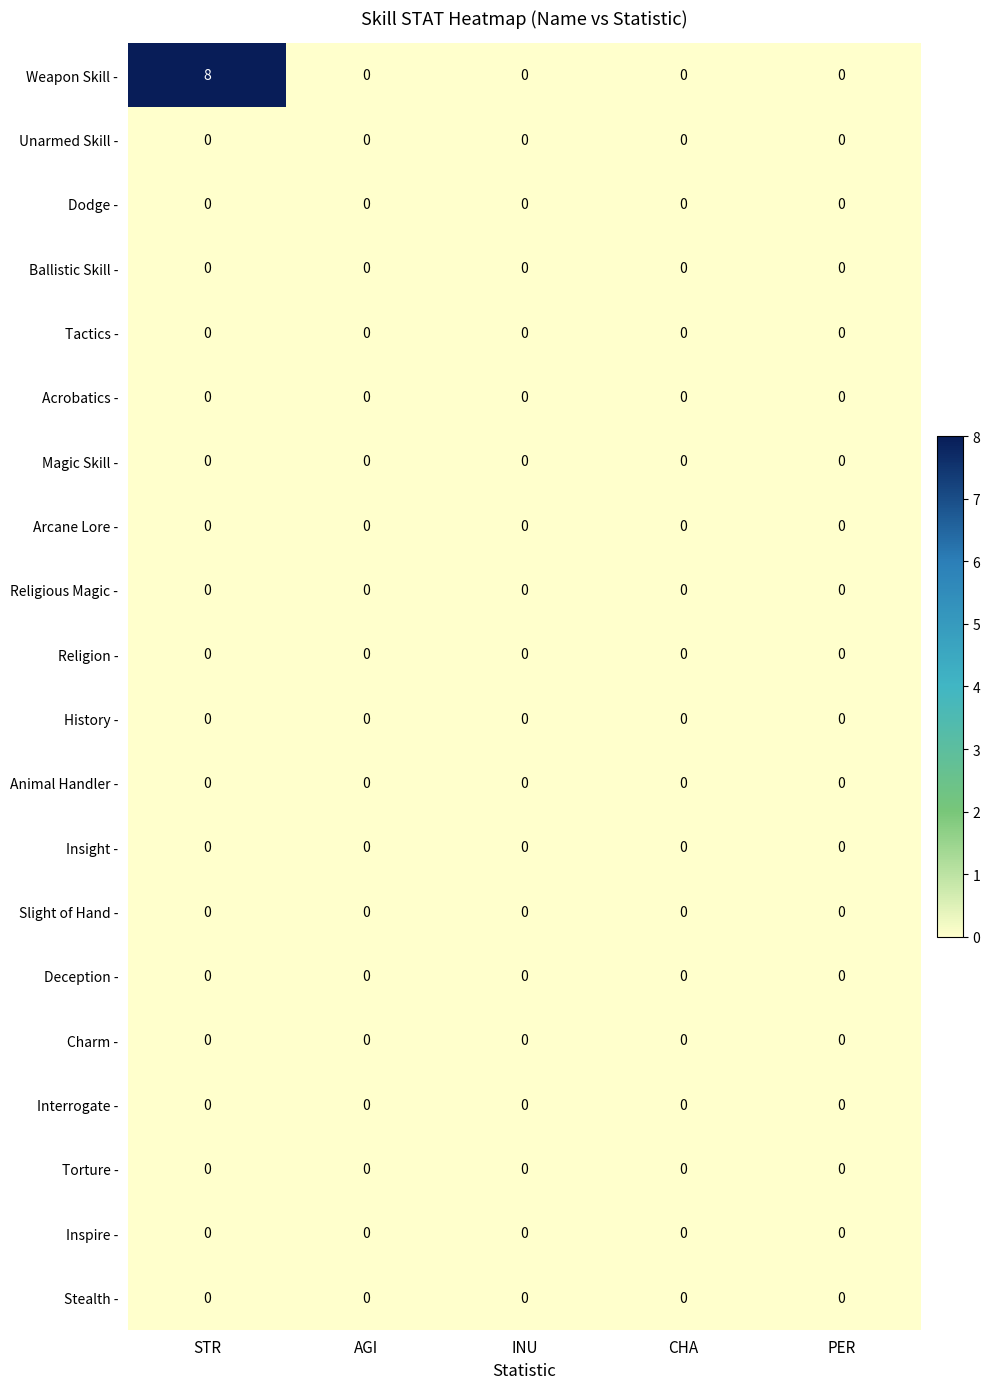

Which series has the widest spread of values?

Weapon Skill -